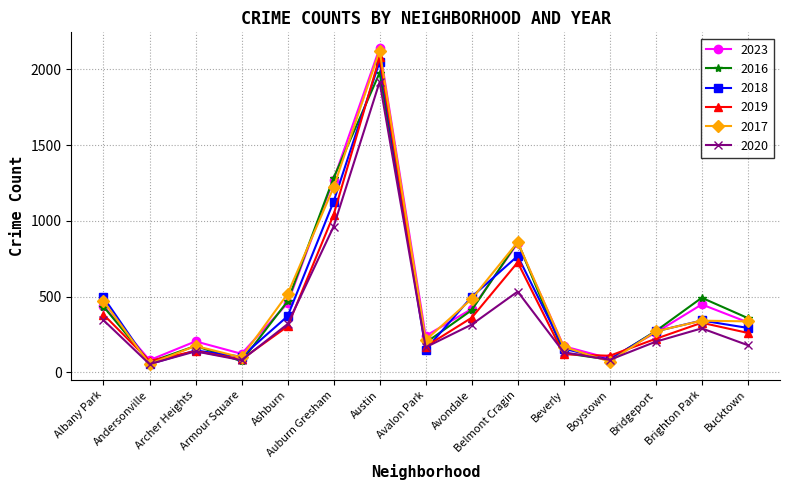

What is the minimum value for 2019?

75